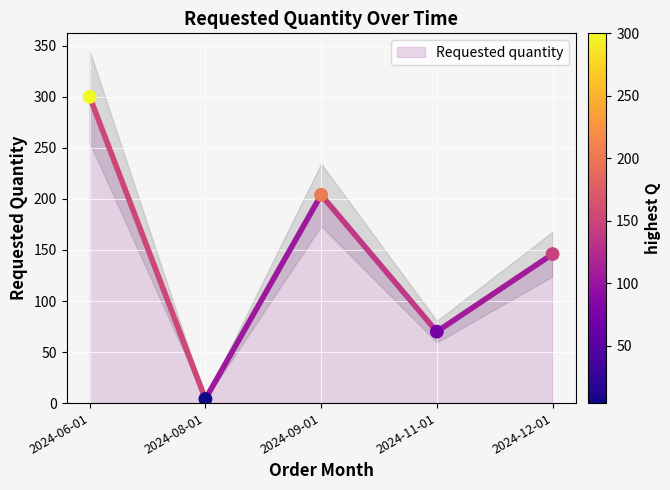

What Y value in the scatter plot is closest to 152?

146